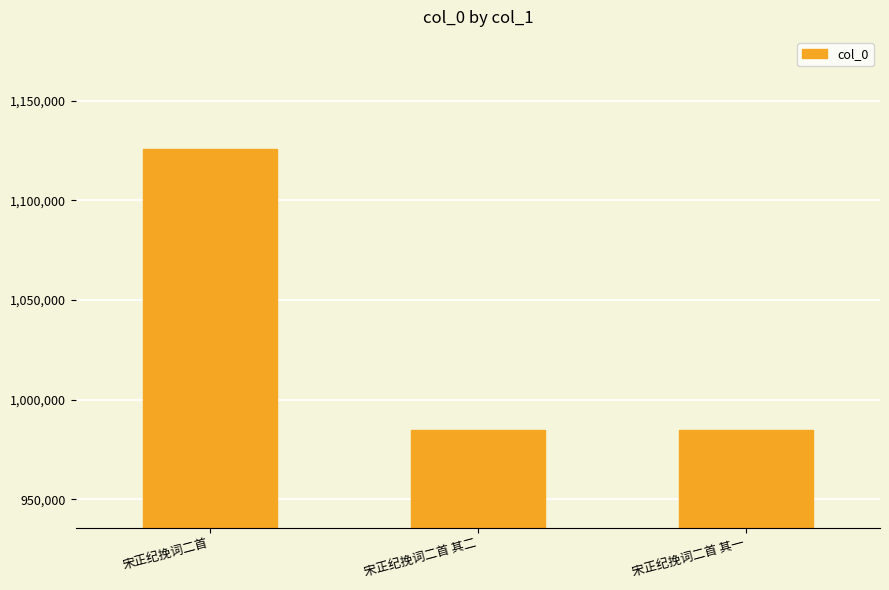

What is the difference between the values at 宋正纪挽词二首 其二 and 宋正纪挽词二首 其一?

1